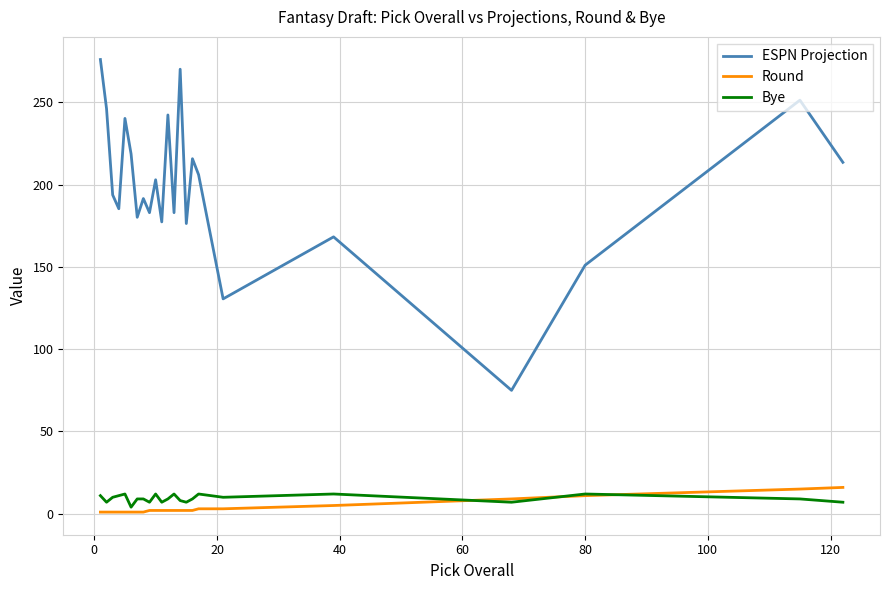

True or false: ESPN Projection and Bye intersect in this chart.

False